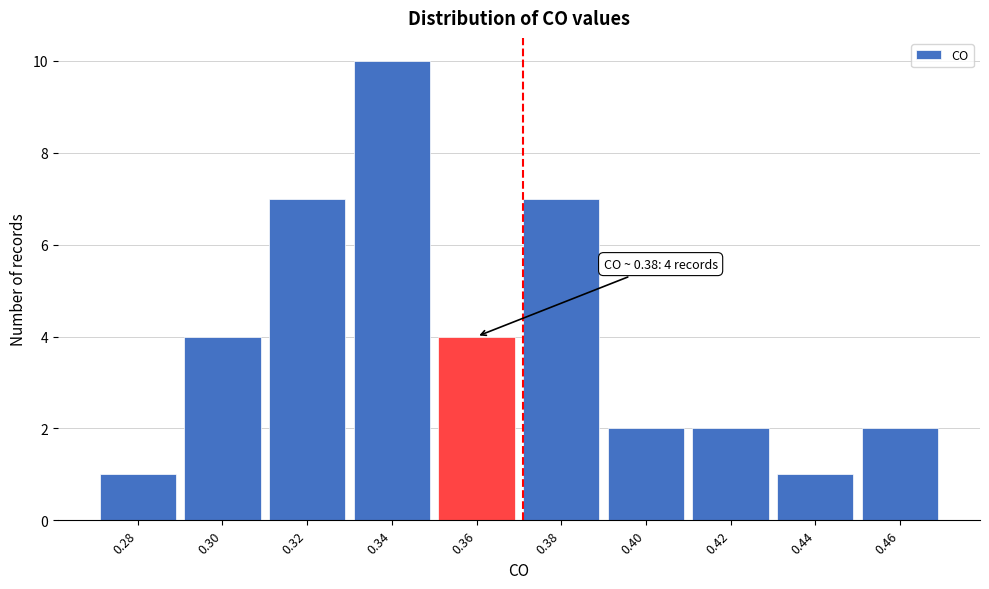

Reading left to right, extract all data points from this chart.

1	4	7	10	4	7	2	2	1	2